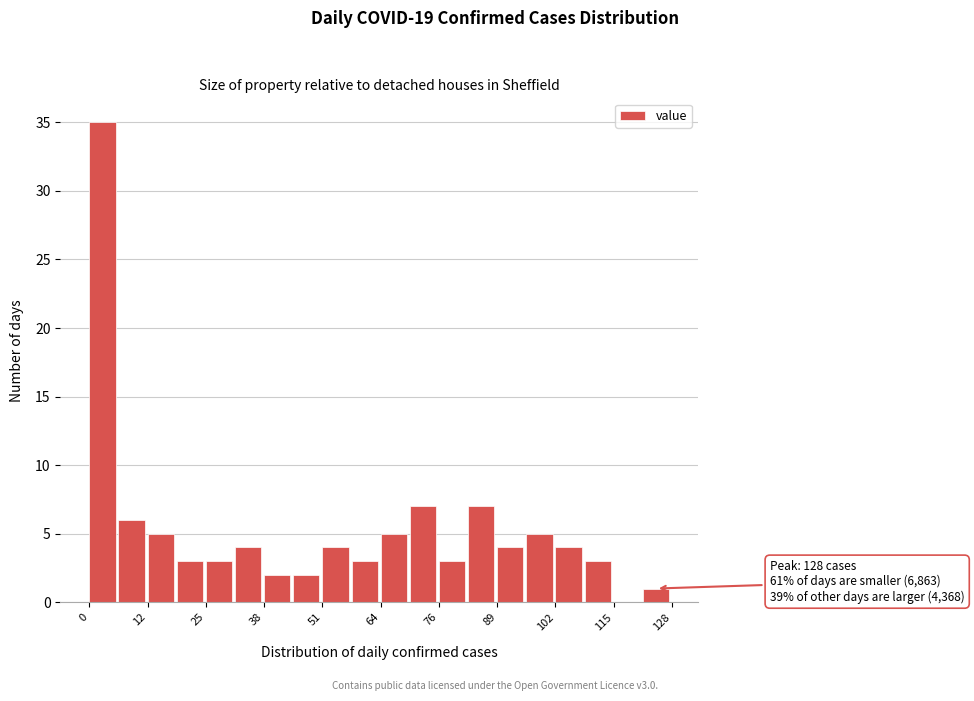

Around what value on the x-axis is the tallest bar? Give the approximate position of its centre, as read against the axis.

2